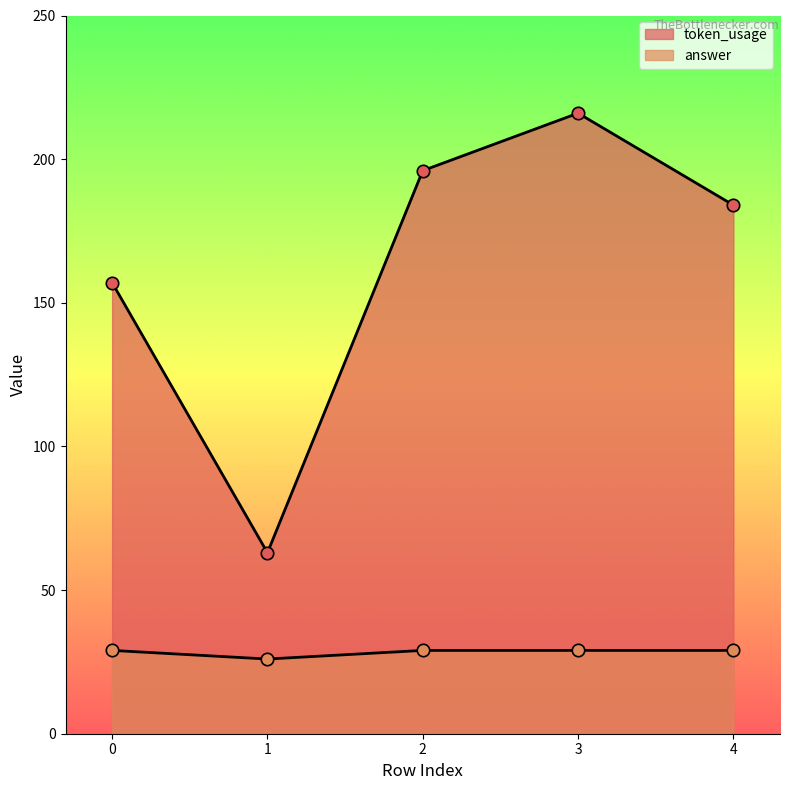

What are all the series names shown in the legend?

token_usage, answer